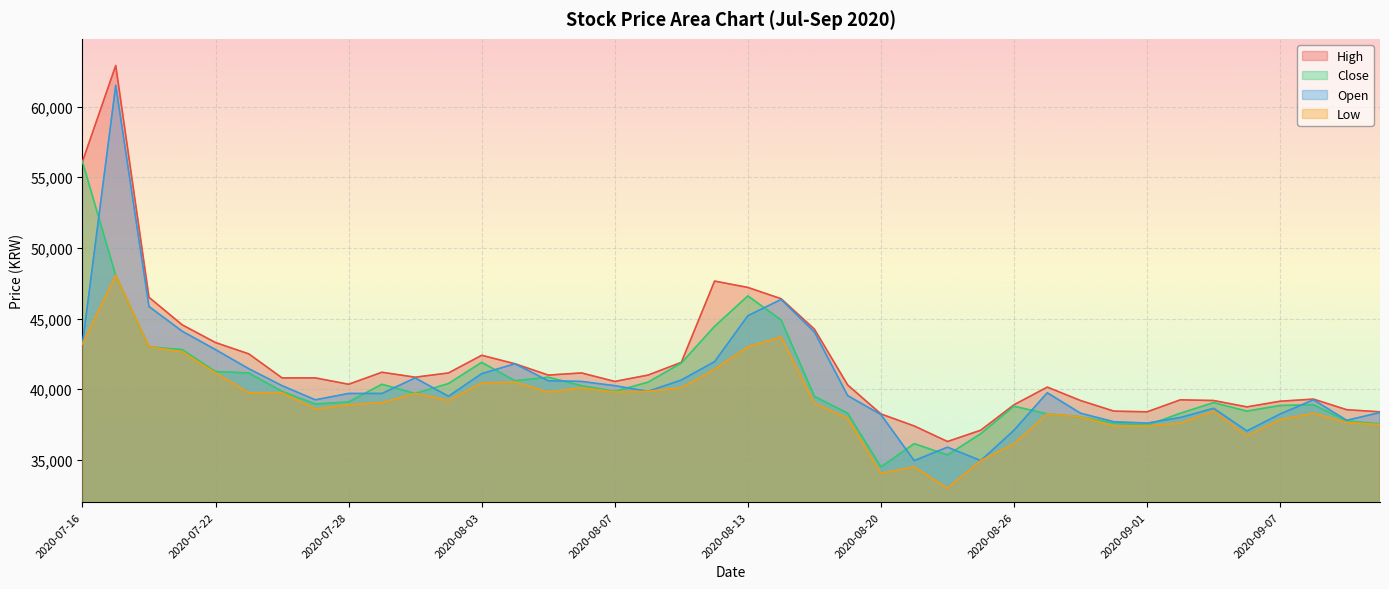

What is the label of the 6th point from the right?

2020-09-03